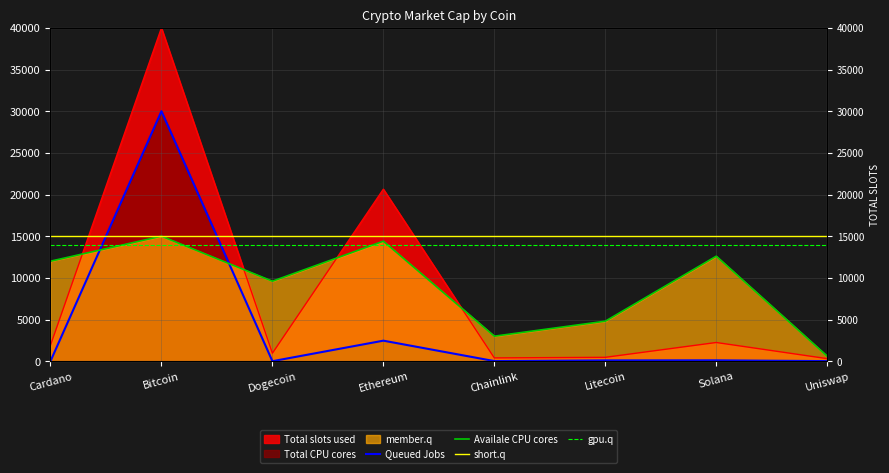

What position from the right is Bitcoin?

7